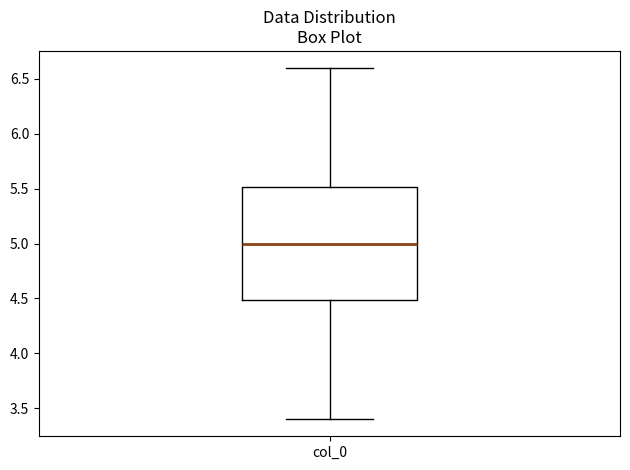

Transcribe this box plot: give where the median line is, the range the box spans, and where the two whiskers end, as read against the y-axis. The values are not printed on the chart, so give them approximately, as read against the axis.

median 5.0, box 4.5 to 5.5, whiskers 3.4 to 6.6